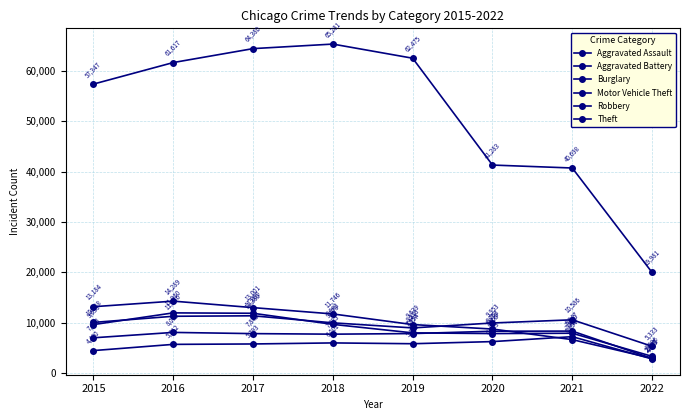

Between which two adjacent categories do Motor Vehicle Theft and Burglary first intersect?

2019 and 2020